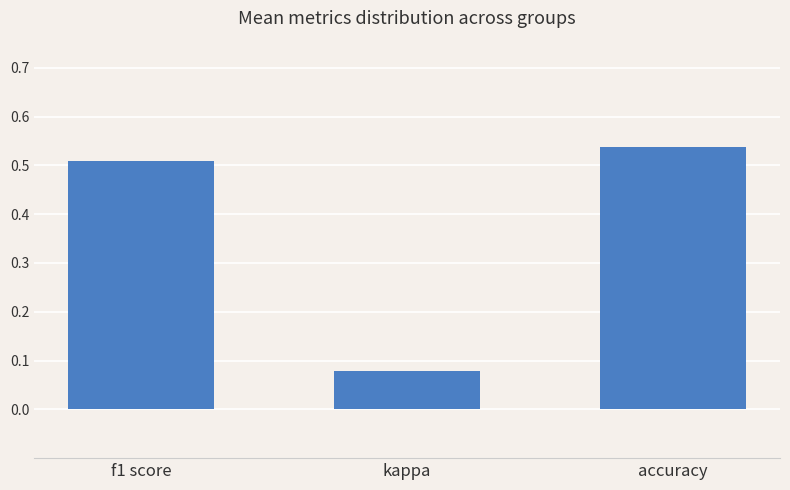

At which category does the chart reach its minimum across all series?

kappa